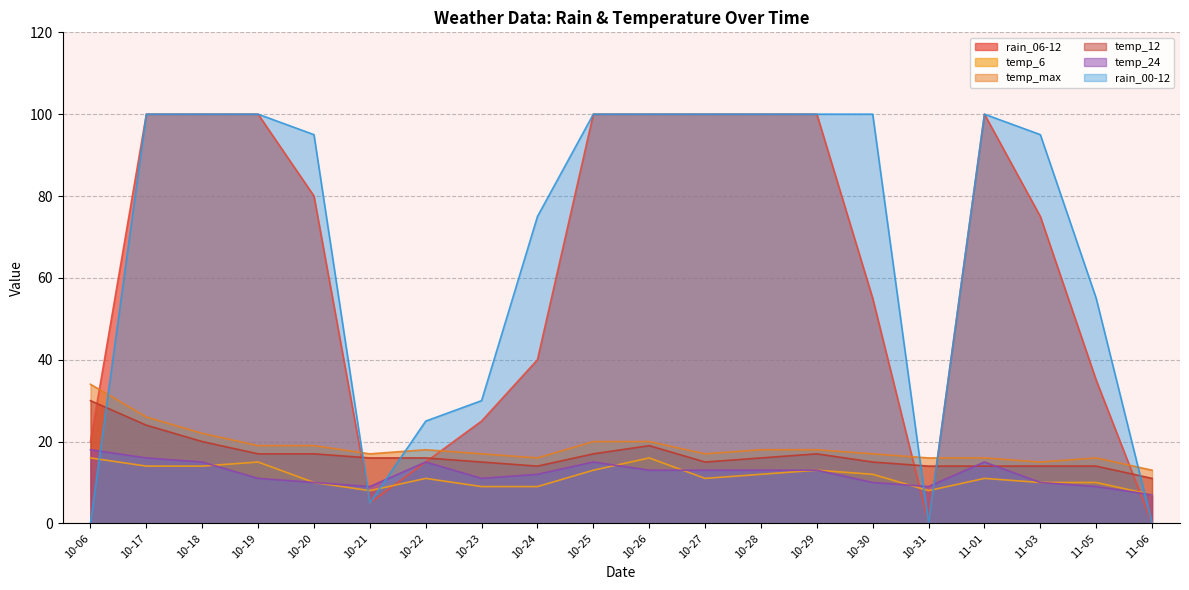

Which series has the largest total across all categories?

rain_00-12